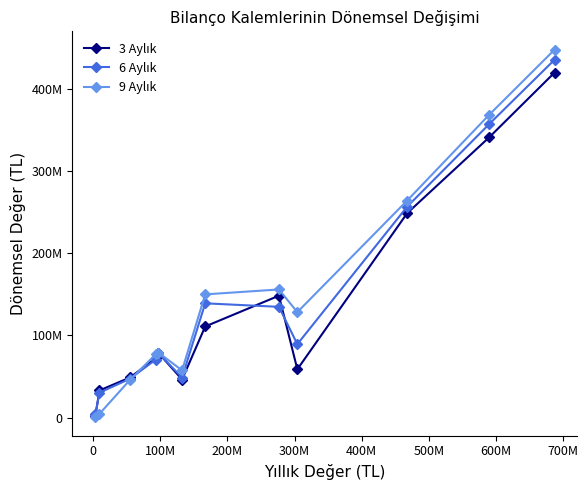

Does the chart have visible grid lines?

No